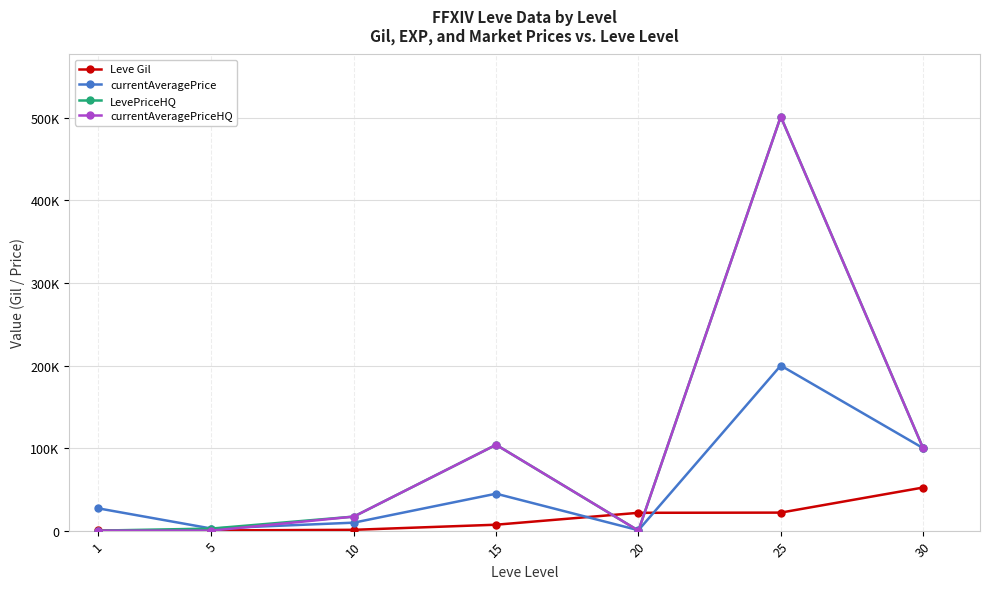

At which category does currentAveragePrice reach its first local valley?

5